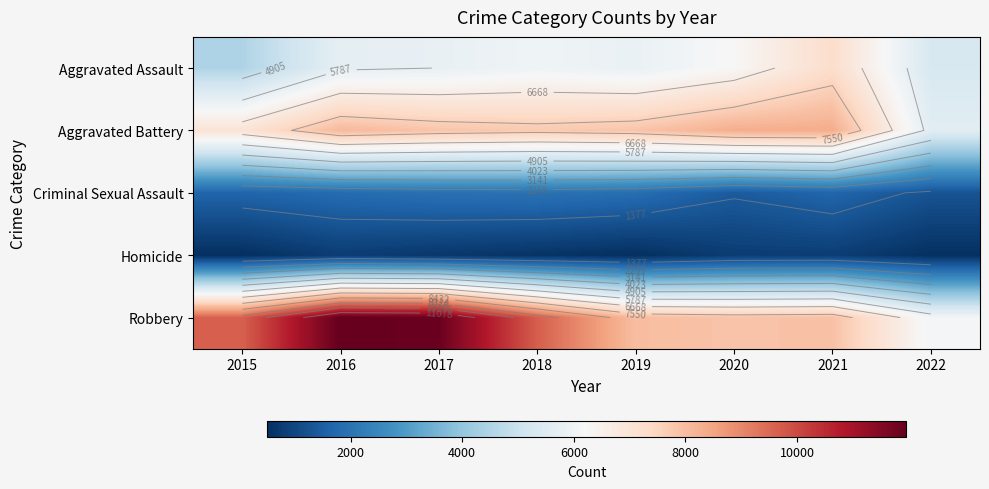

Read the Homicide value at 2017, to the nearest 10.

670